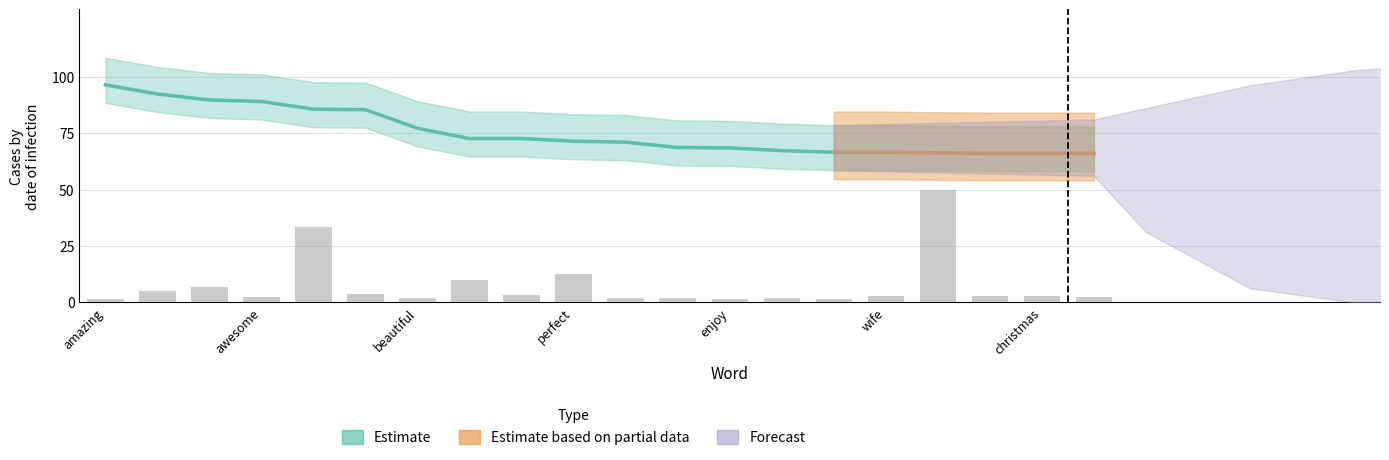

At which category is the sum across all series the highest?

love